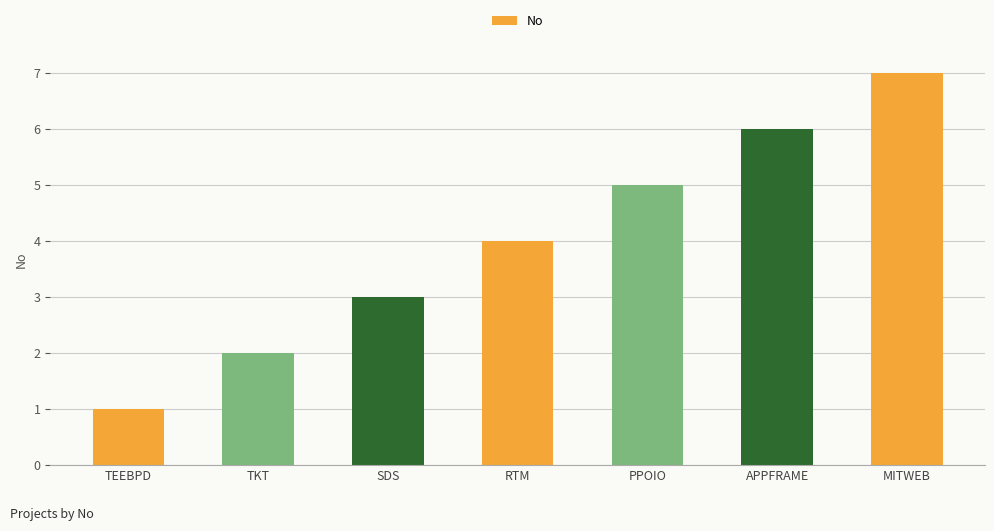

The value at SDS is 3. True or false?

True